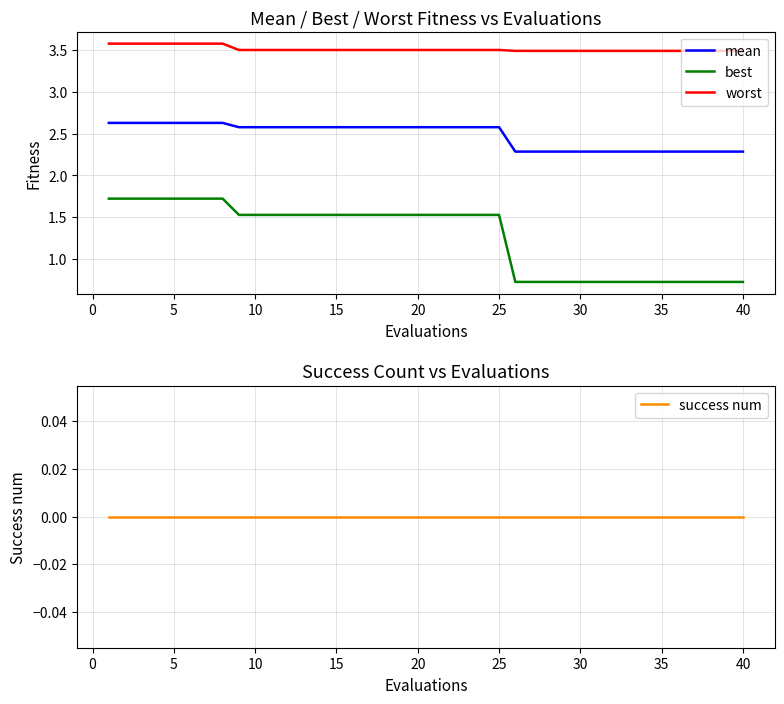

True or false: best and mean intersect in this chart.

False